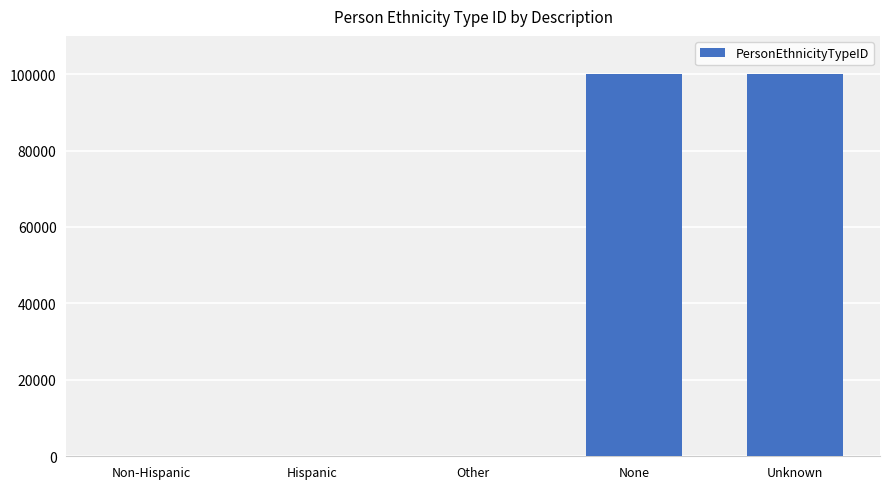

What is the change in value from Other to Unknown?

+99996